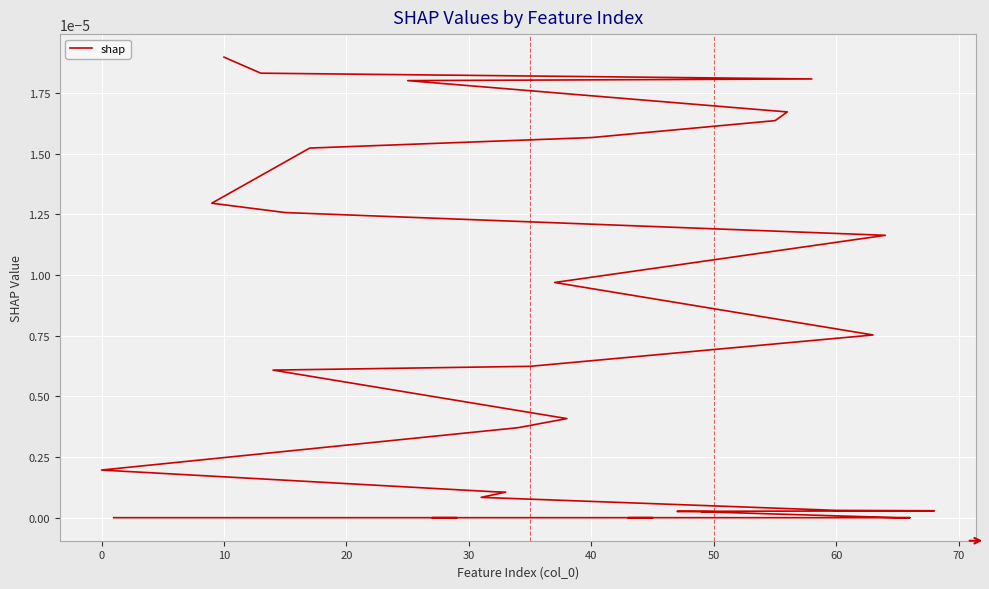

True or false: the data shows 0.0 at 70.

False